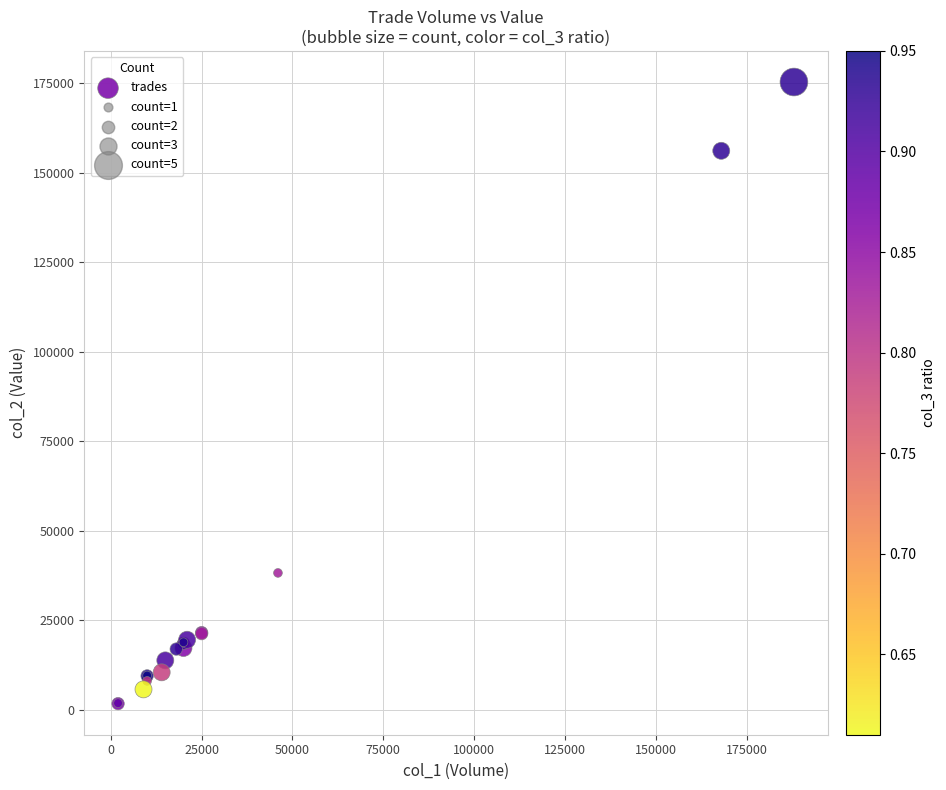

What Y value in the scatter plot is closest to 88505?

38180